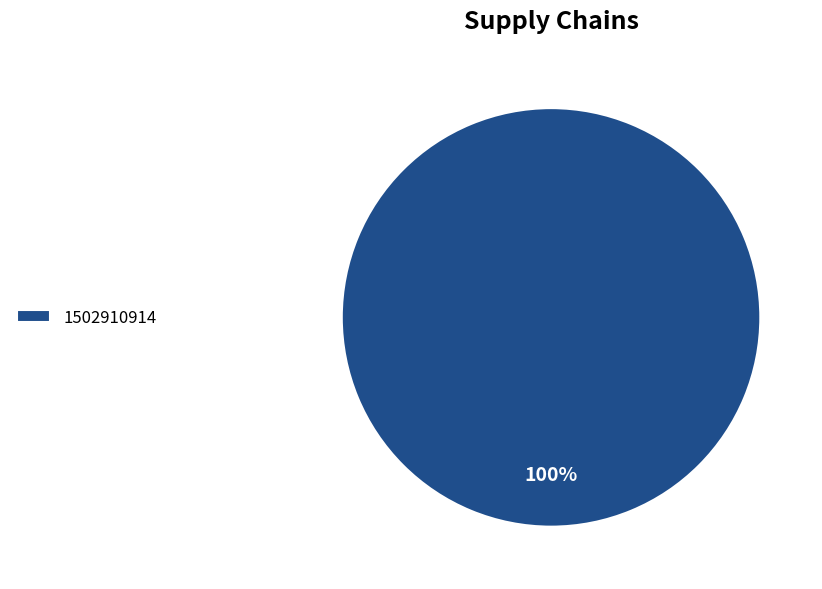

What percentage is the 1502910914 slice, to the nearest percent?

100%